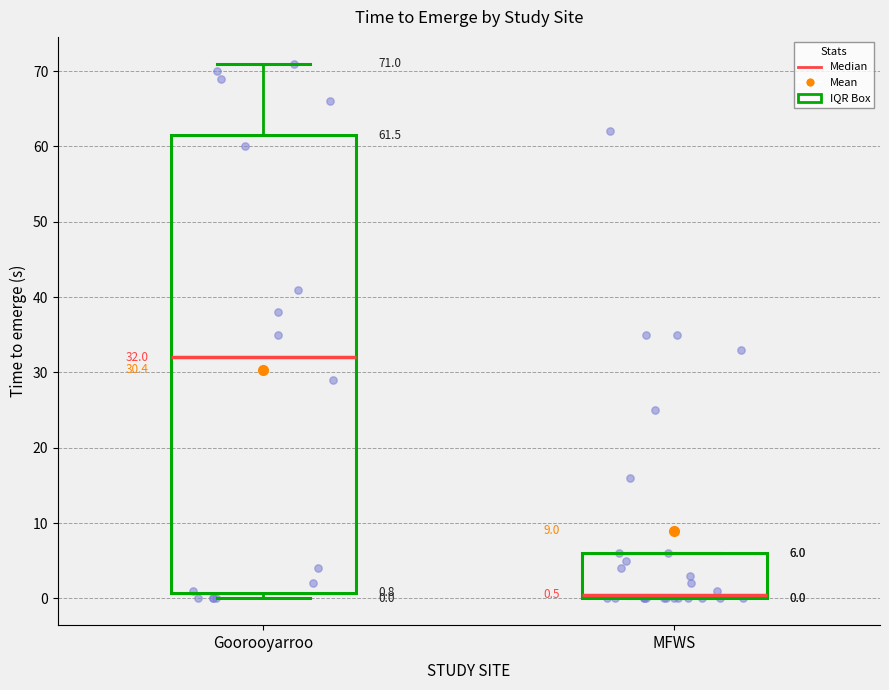

Which box's median line is the highest?

Goorooyarroo